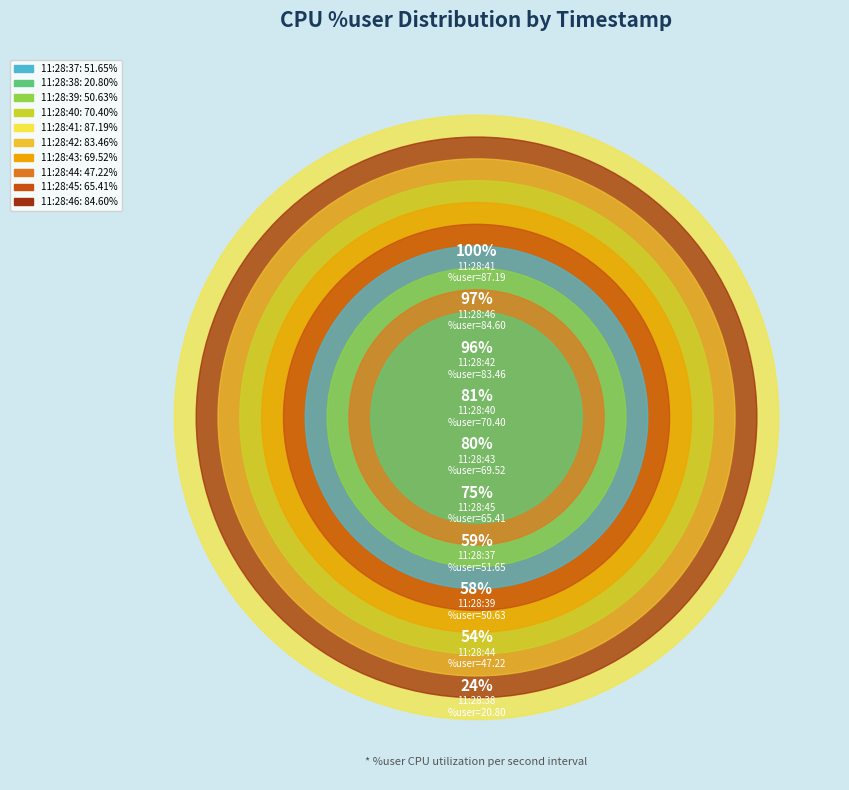

Which slice is the largest?

11:28:41